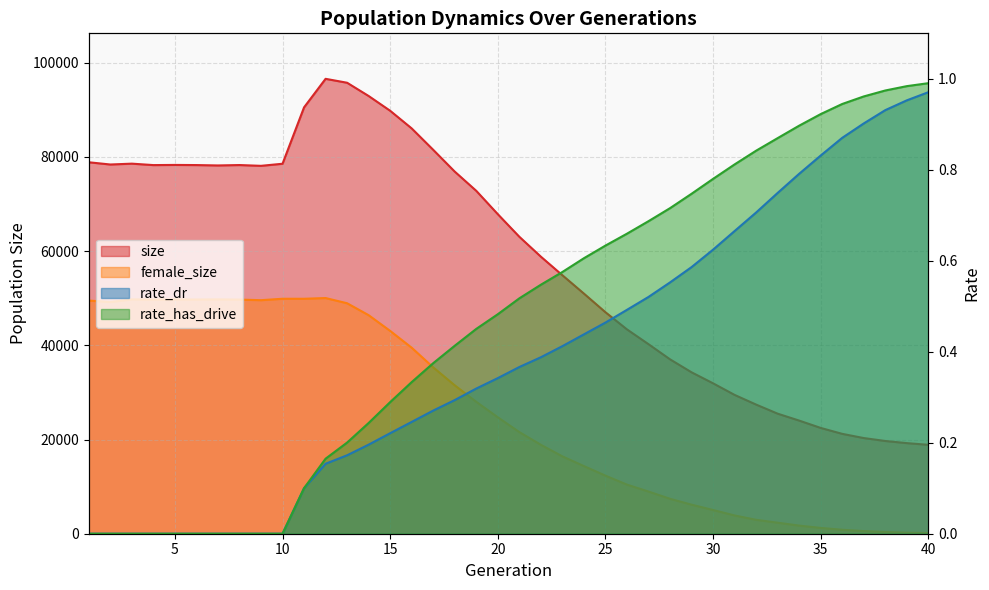

True or false: size has a value of 122830.6 at 1.

False